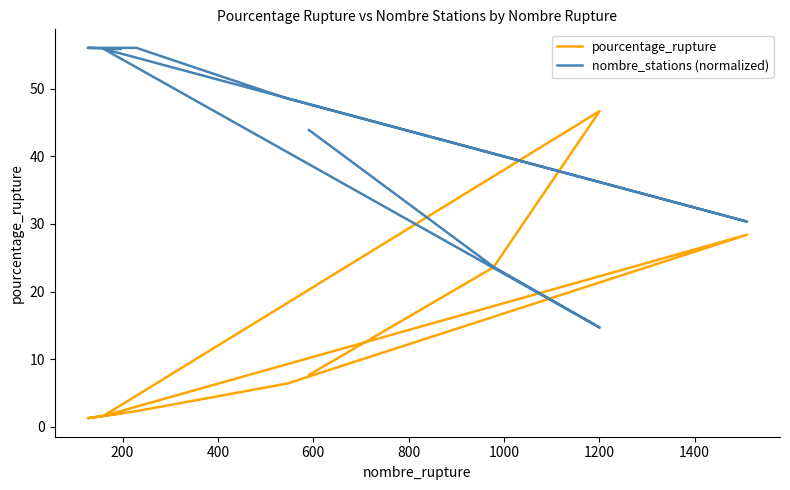

At which category does nombre_stations (normalized) reach its first local peak?

600